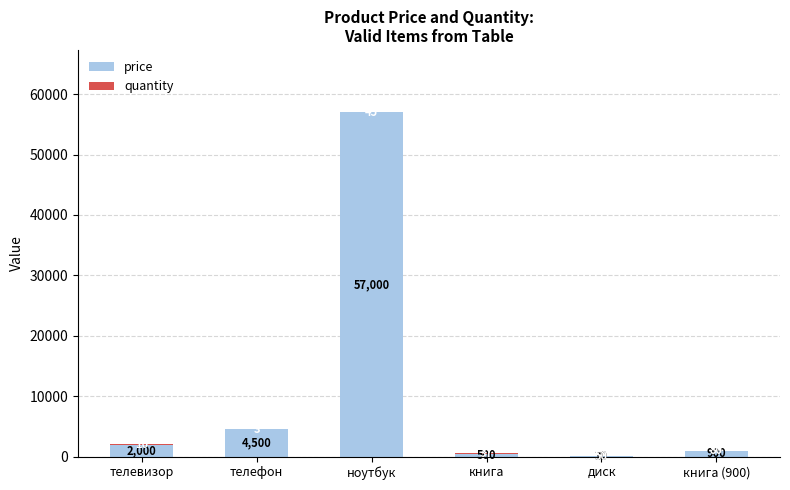

How many distinct data groups are displayed?

2